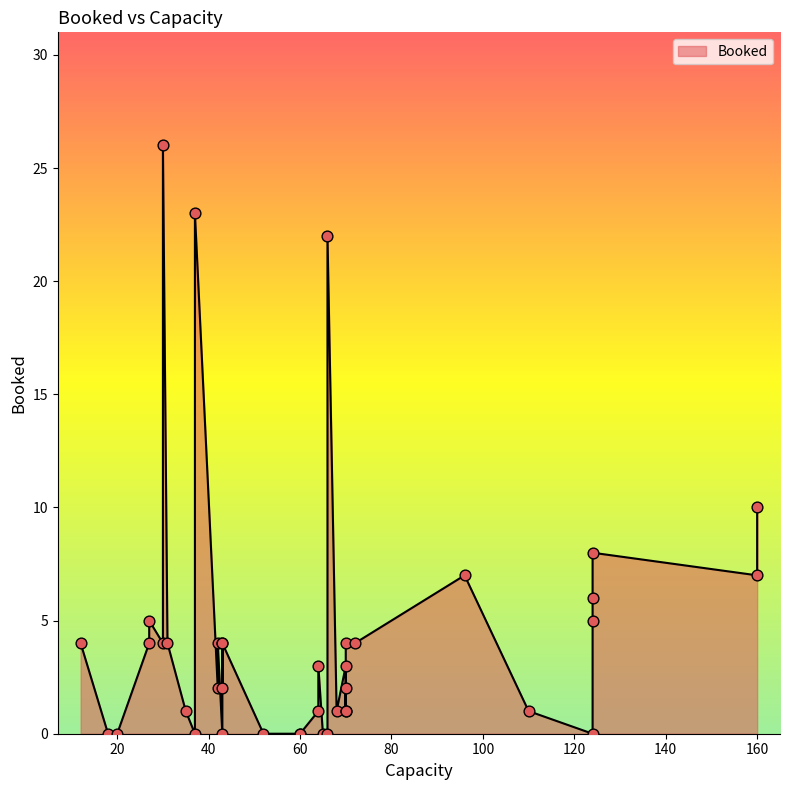

What is the ratio of the value at 124 to the value at 64?

5.0